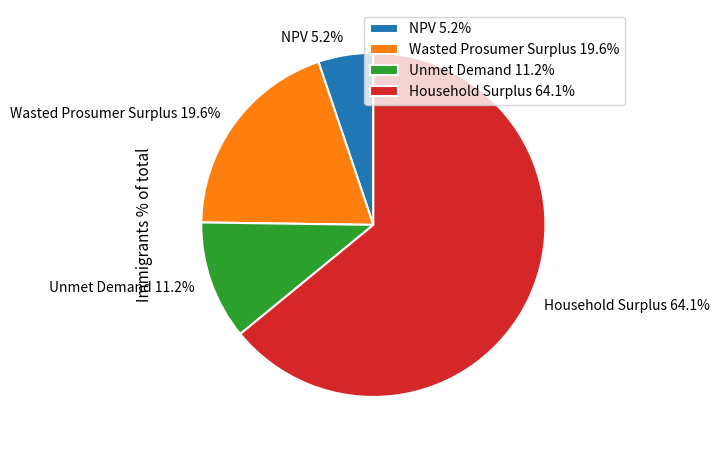

Count the number of slices in the pie.

4